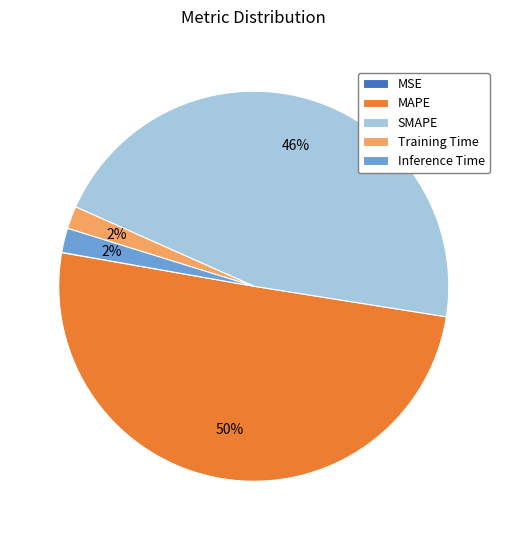

To the nearest percent, what is the average slice percentage?

20%